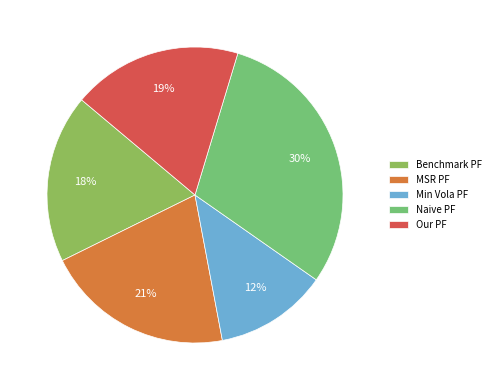

Is there any slice that represents more than half of the pie?

No